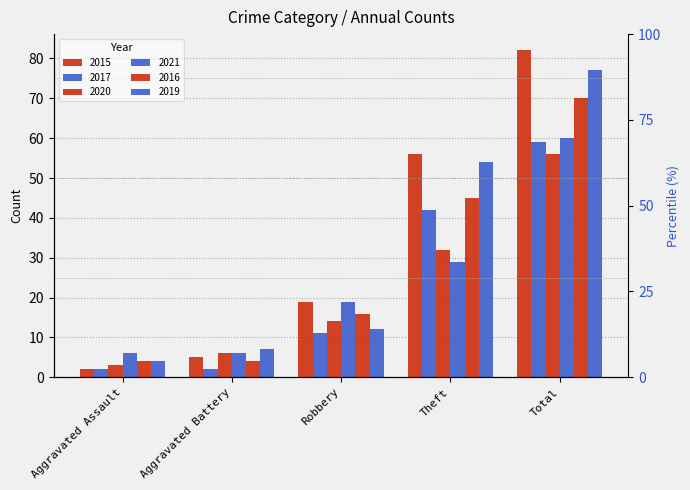

What is the spread (max minus min) of values at Robbery?

8